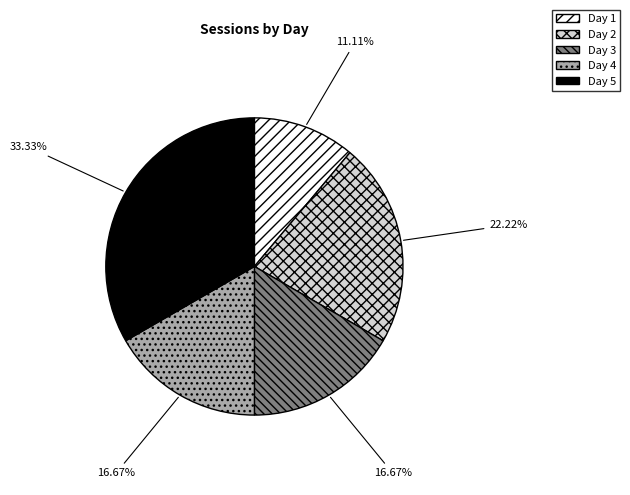

Do Day 1 and Day 2 together represent more than half of the pie?

No